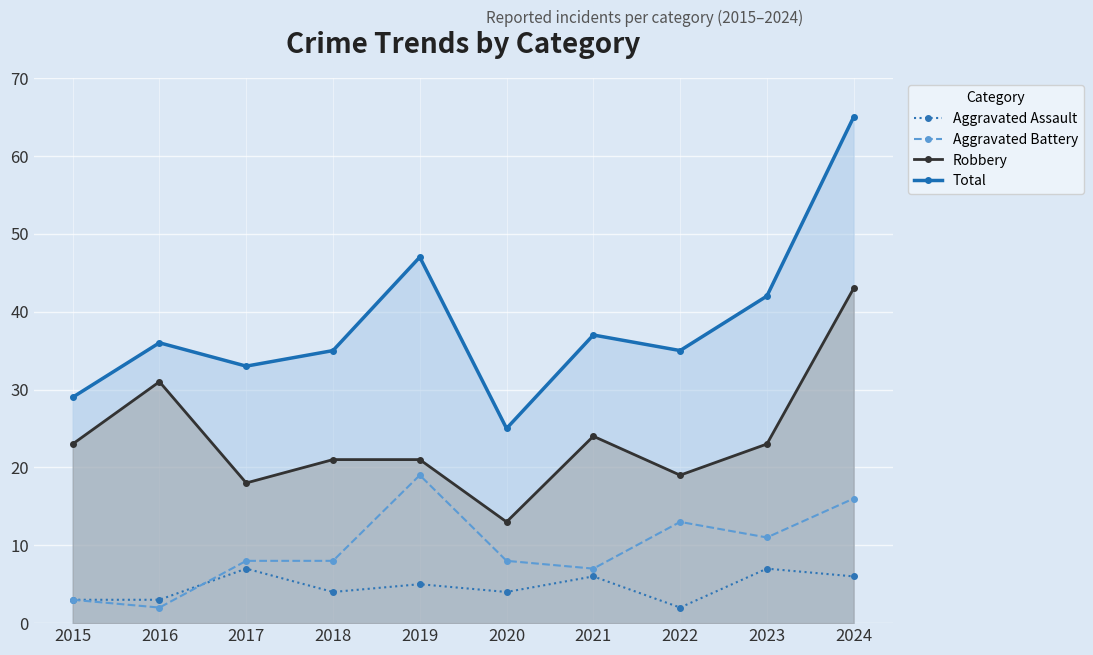

Which series has the widest spread of values?

Total